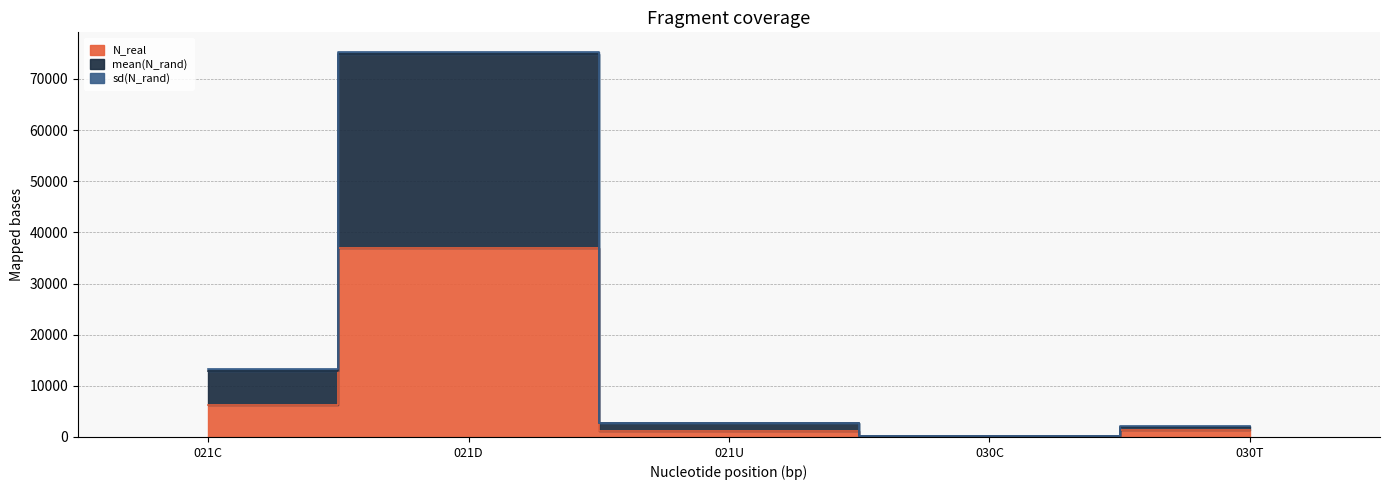

How many categories are shown in the chart?

5